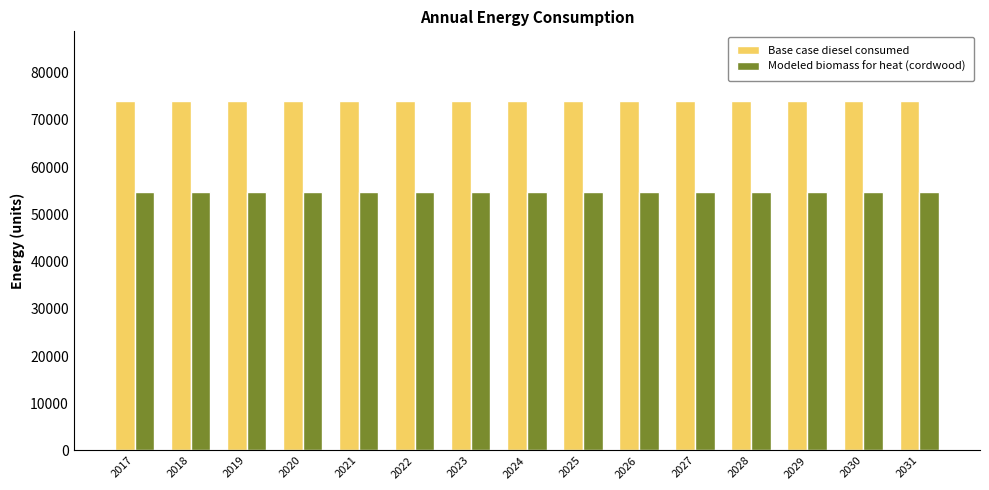

What is the sum of the Modeled biomass for heat (cordwood) values at 2025 and 2031?

109389.7